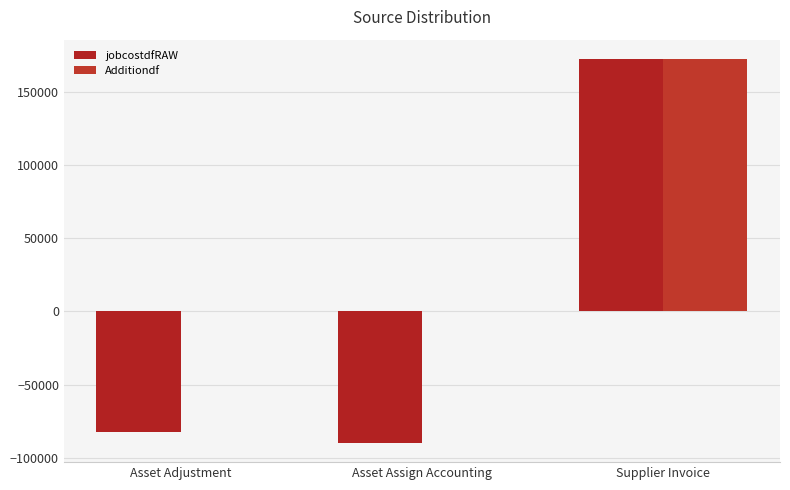

Are the bars horizontal?

No